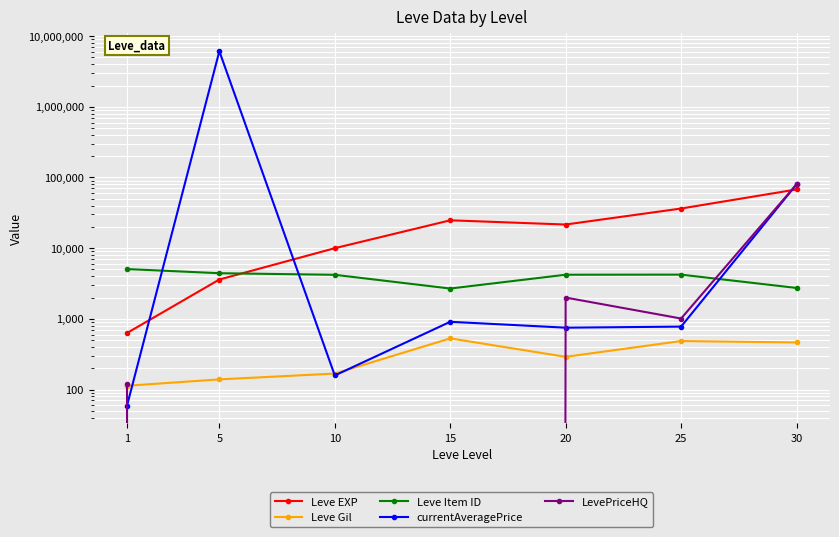

Which category has the lowest value across all series?

5